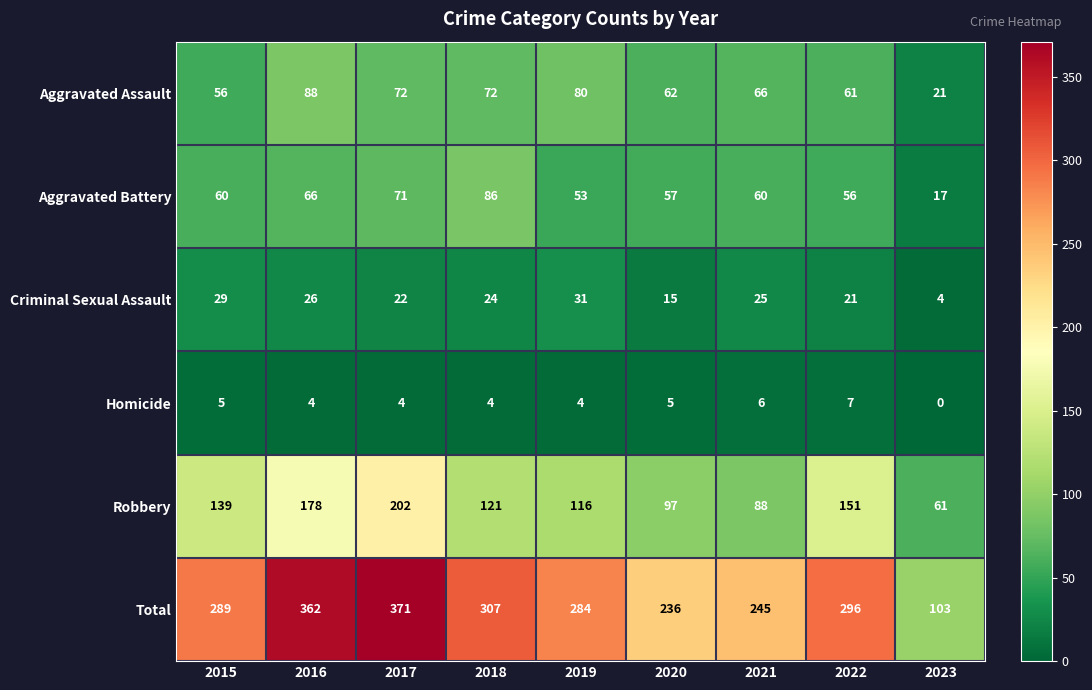

What is the difference between the maximum and minimum values in the Robbery series?

141